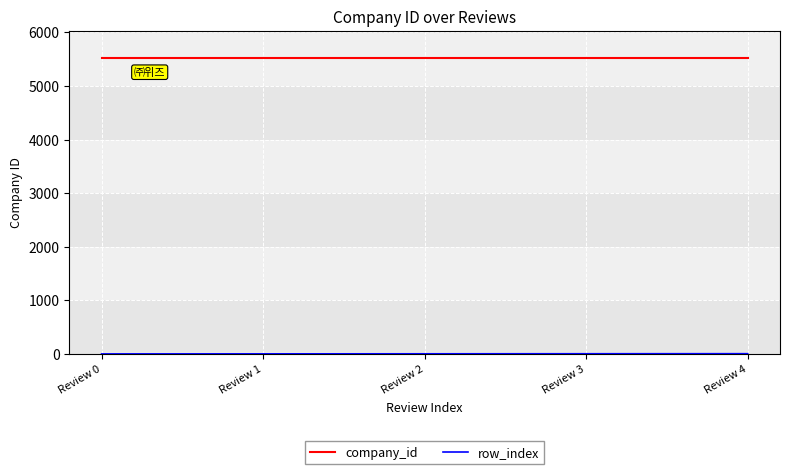

What is the greatest value displayed?

5530